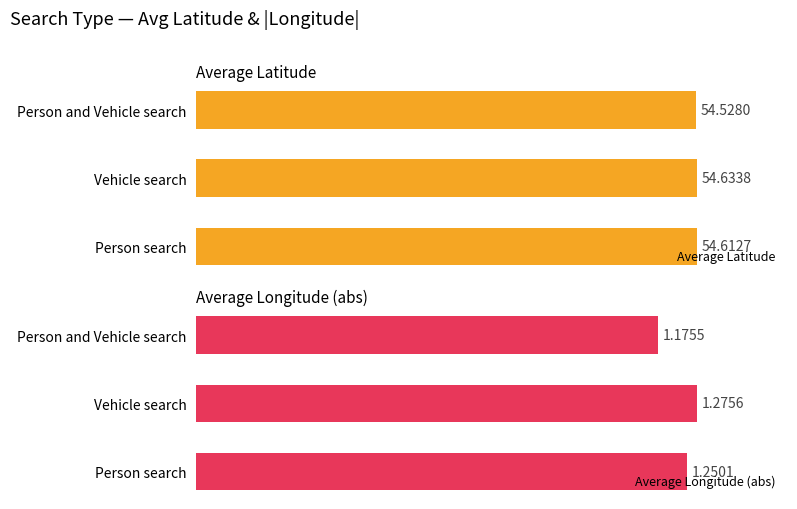

Rank the series by their average value, from lowest to highest.

Average Longitude (abs), Average Latitude